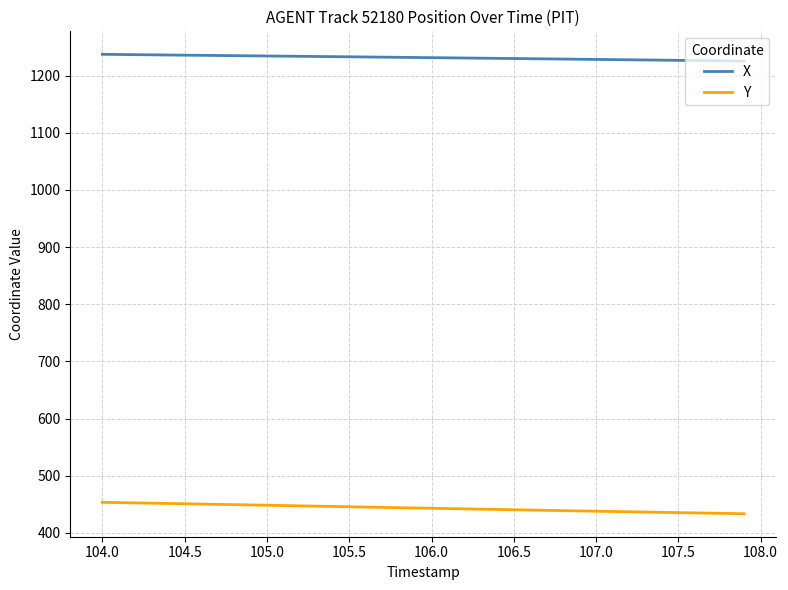

True or false: Y and X intersect in this chart.

False